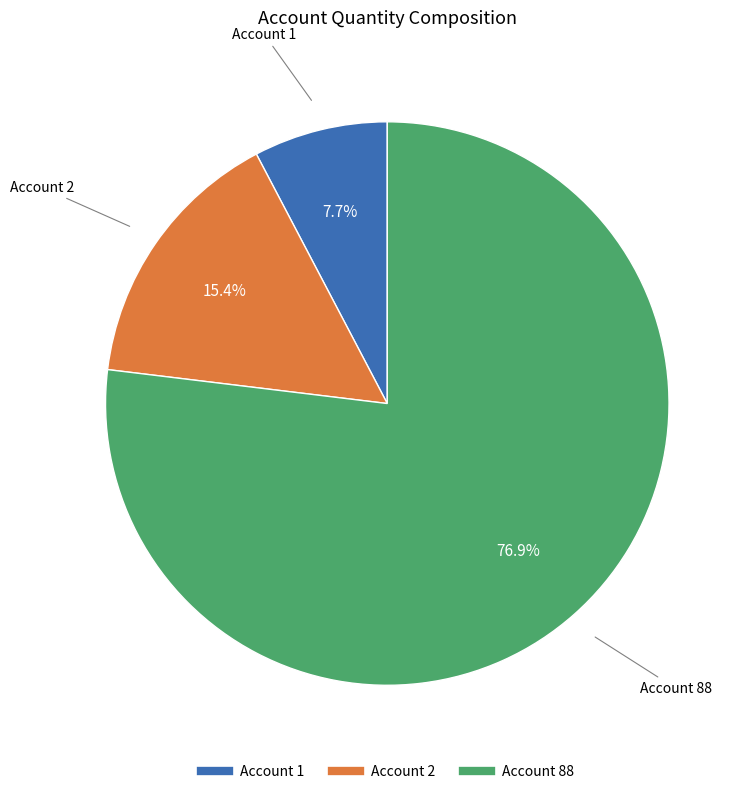

Is there a majority slice in this chart?

Yes